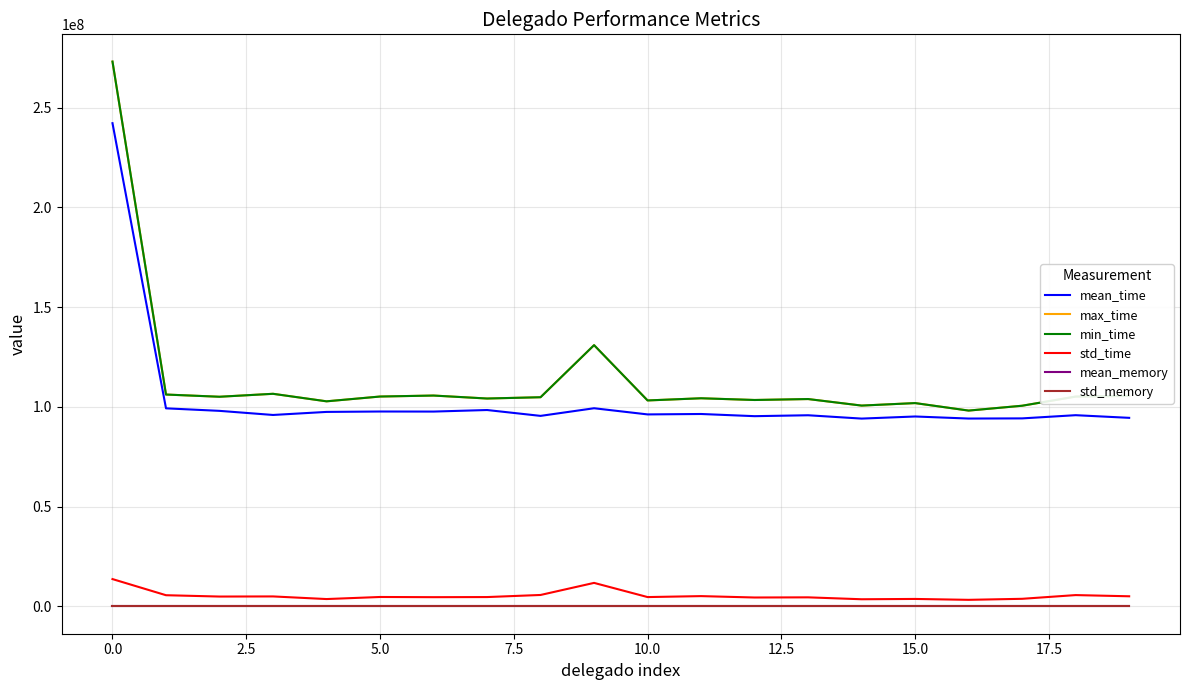

Does the chart have visible grid lines?

Yes